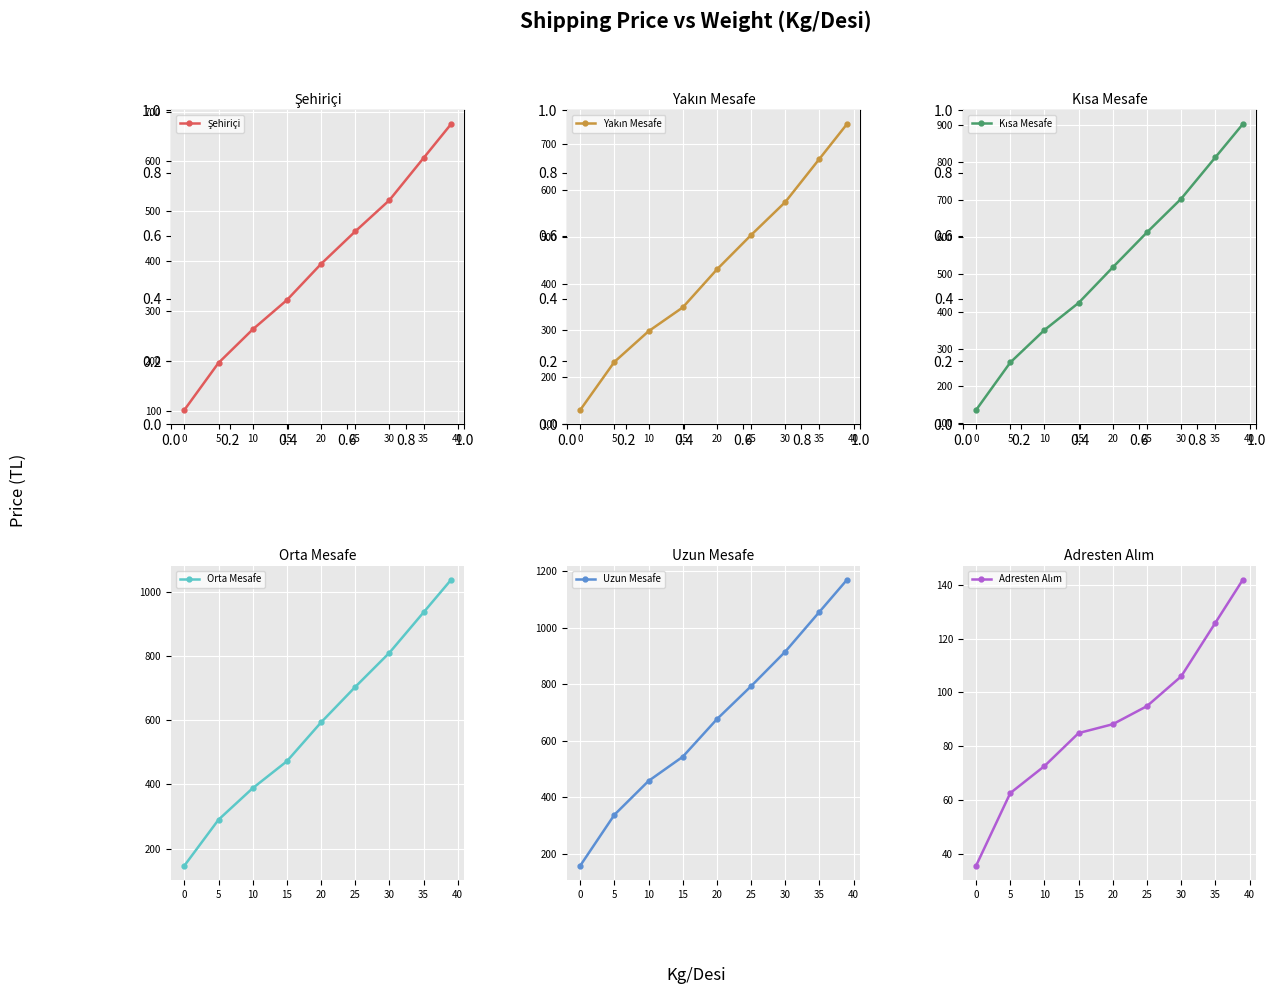

The value of Orta Mesafe at 25 is 704.4. True or false?

True